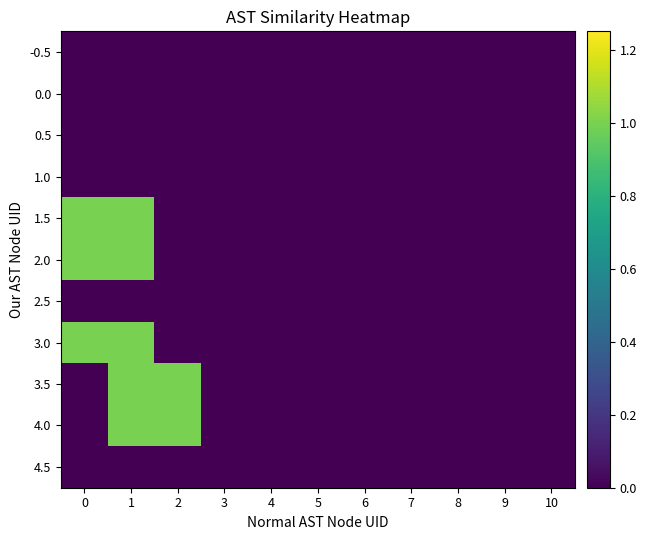

At how many categories does at least one series exceed 0?

3